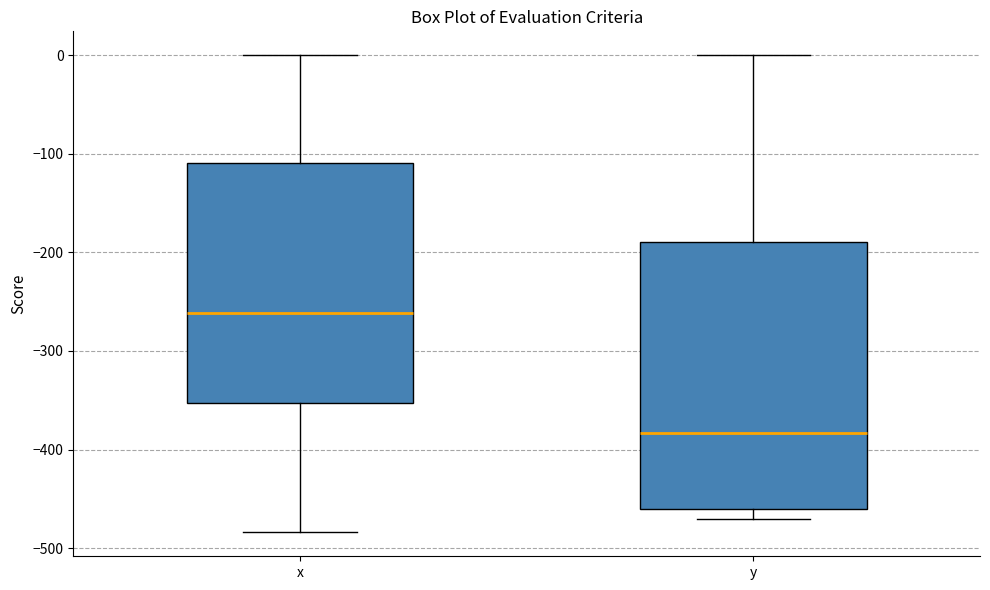

Comparing the boxes themselves (not the whiskers), which one is the tallest?

y